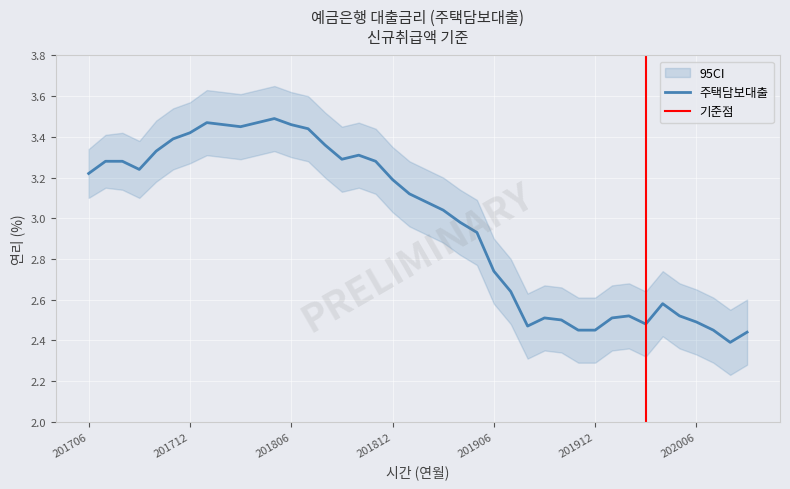

Reading left to right, extract all data points from this chart.

201706=3.2	201707=3.3	201708=3.3	201709=3.2	201710=3.3	201711=3.4	201712=3.4	201801=3.5	201802=3.5	201803=3.5	201804=3.5	201805=3.5	201806=3.5	201807=3.4	201808=3.4	201809=3.3	201810=3.3	201811=3.3	201812=3.2	201901=3.1	201902=3.1	201903=3.0	201904=3.0	201905=2.9	201906=2.7	201907=2.6	201908=2.5	201909=2.5	201910=2.5	201911=2.5	201912=2.5	202001=2.5	202002=2.5	202003=2.5	202004=2.6	202005=2.5	202006=2.5	202007=2.5	202008=2.4	202009=2.4